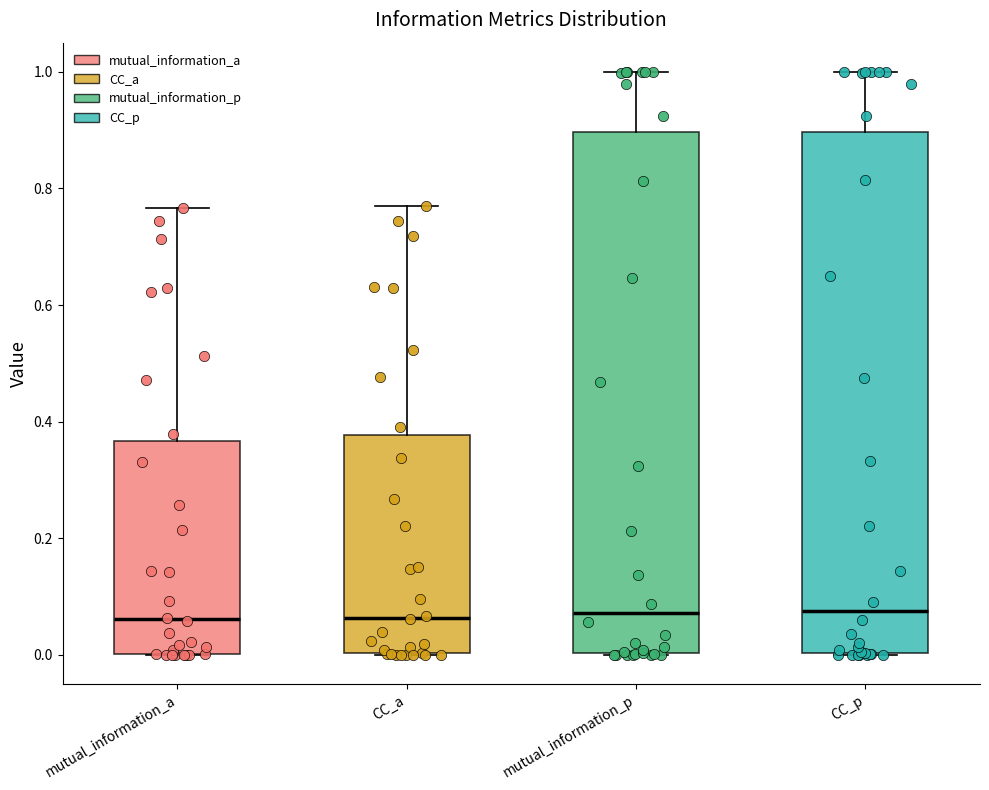

Where is the lower edge of the box for CC_p on the y-axis? The values are not printed on the chart, so give them approximately, as read against the axis.

0.00